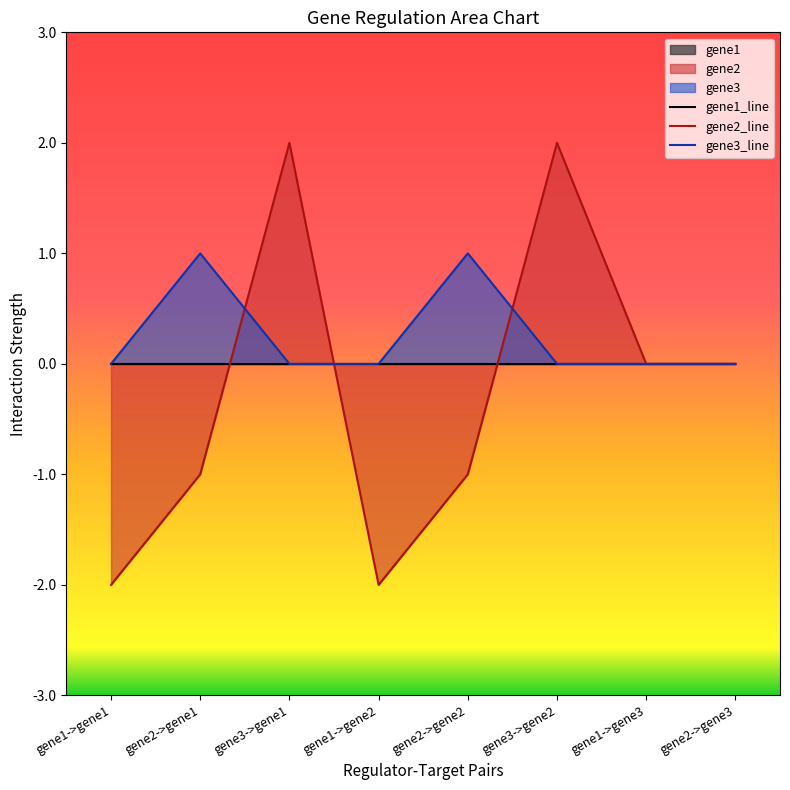

Does the chart have visible grid lines?

No